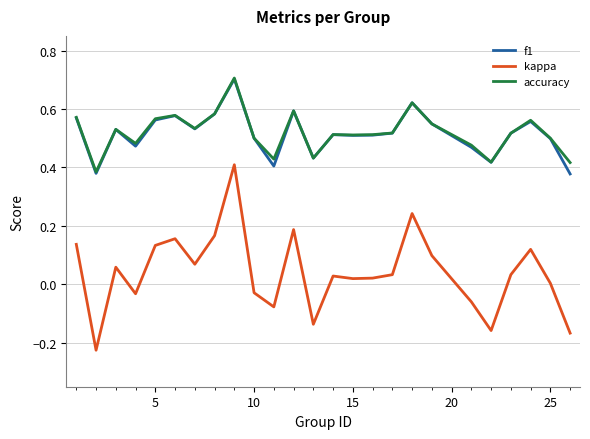

At how many categories does at least one series exceed 0?

25